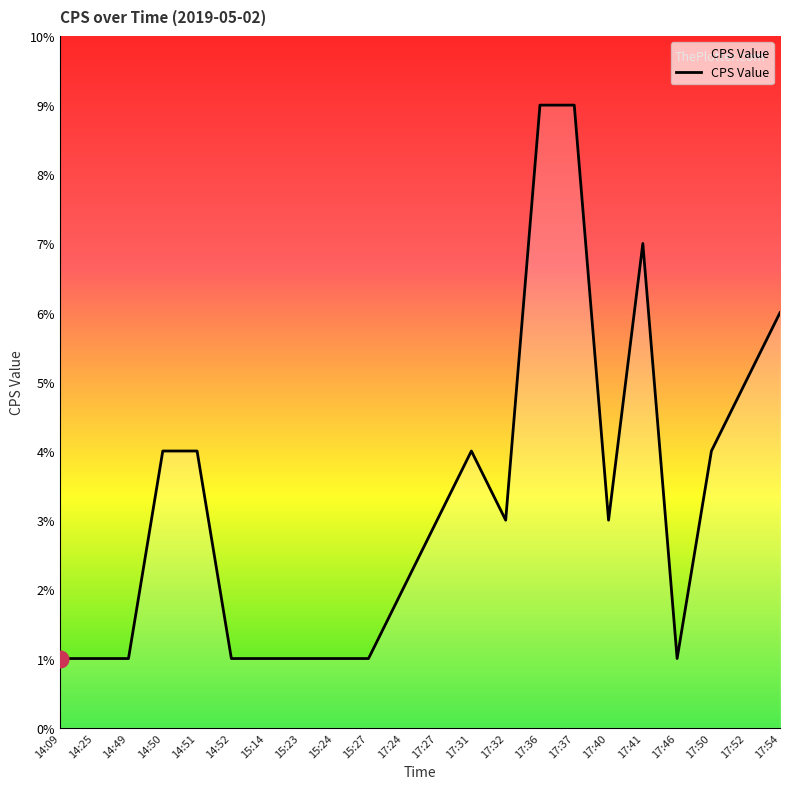

True or false: the data has more than 0 interior local peaks.

True